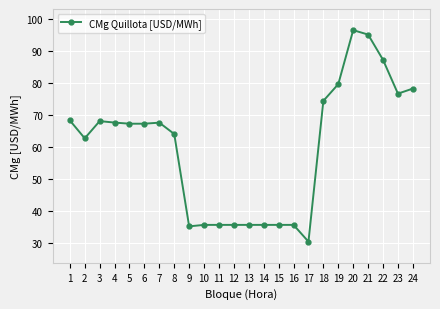

How many lines are shown in the chart?

1